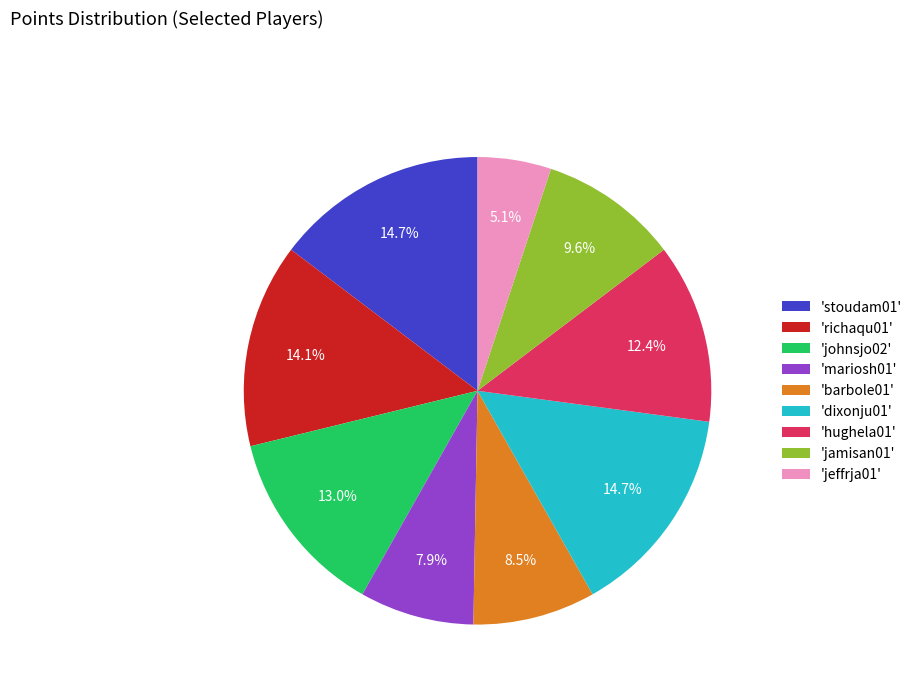

Approximately how many times larger is the value at 'barbole01' compared to 'johnsjo02'?

0.7